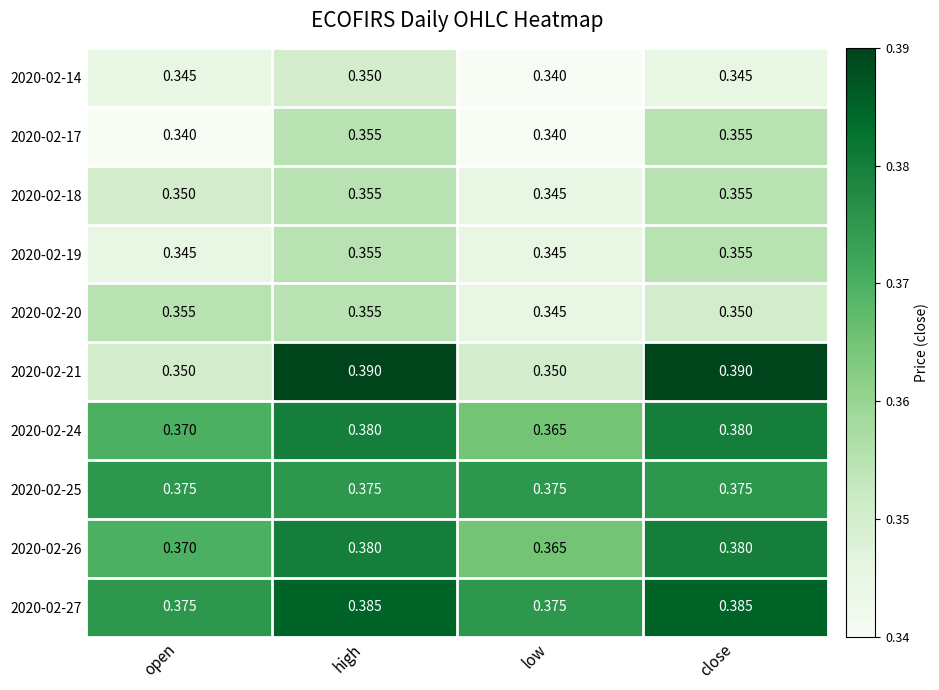

Which series has the largest total across all categories?

2020-02-27